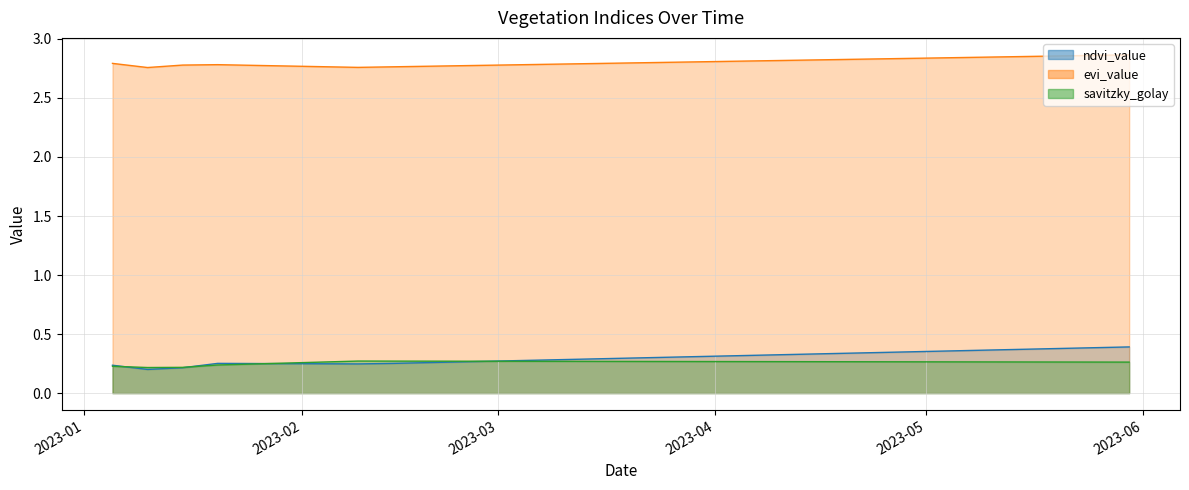

At 2023-01-25, list the series in order from largest to smallest.

evi_value, ndvi_value, savitzky_golay